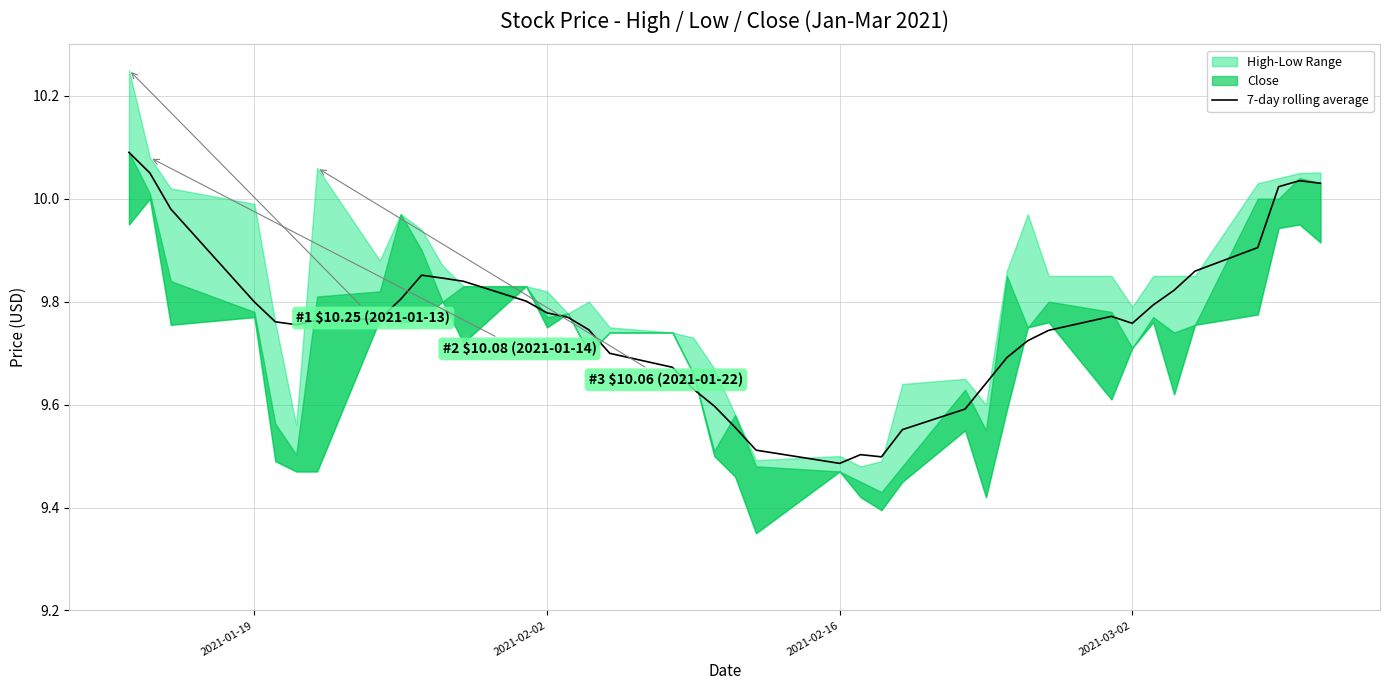

The value of 7-day rolling average at 2021-03-02 is 15.7. True or false?

False